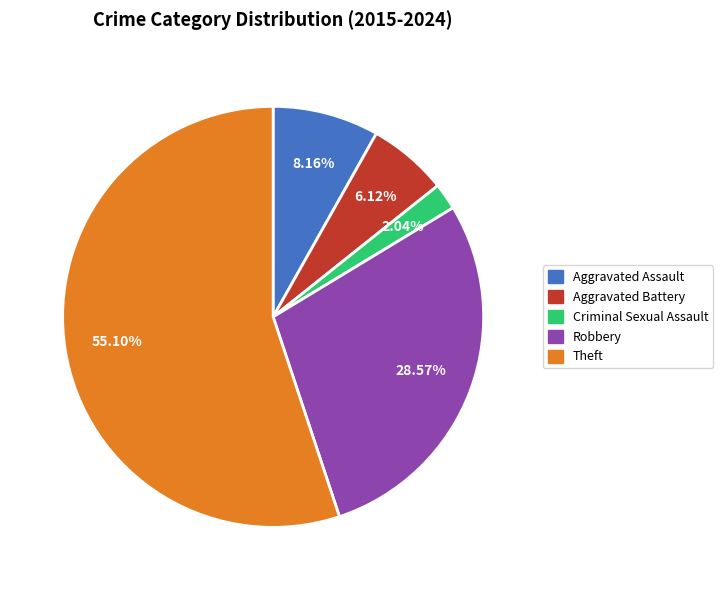

Does Aggravated Assault represent more than half of the total?

No